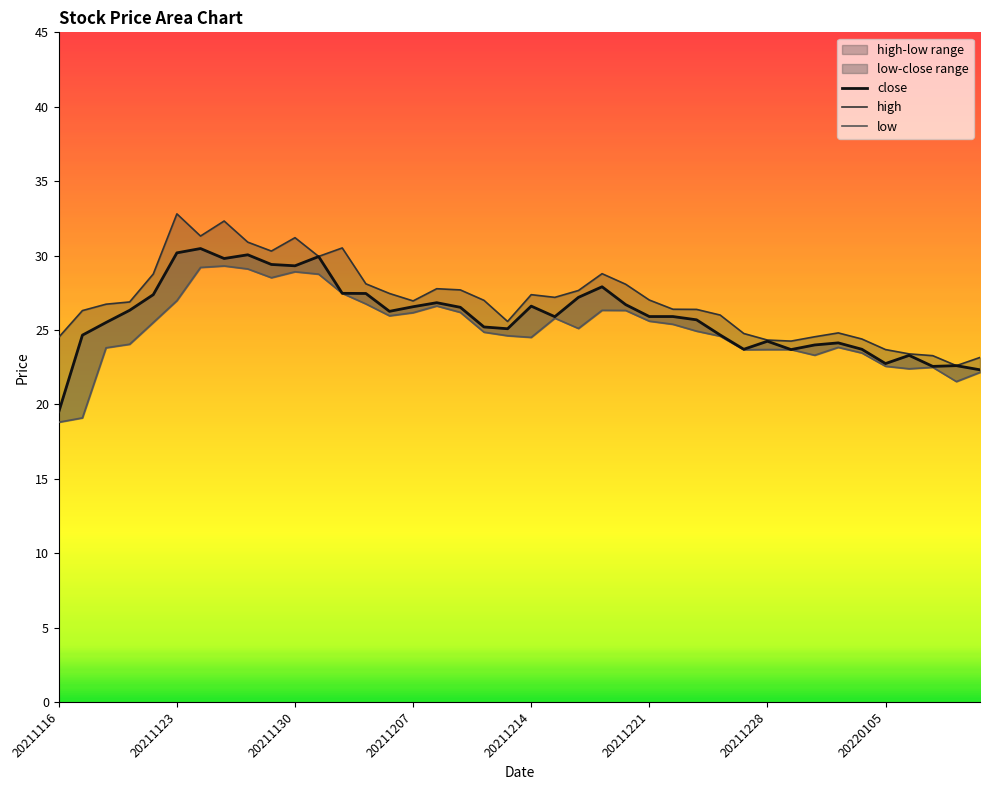

Reading left to right, list all the values displayed in this chart.

close: 20211116=19.5	20211117=24.6	20211118=25.5	20211119=26.3	20211122=27.4	20211123=30.2	20211124=30.5	20211125=29.8	20211126=30.1	20211129=29.4	20211130=29.3	20211201=29.9	20211202=27.5	20211203=27.4	20211206=26.2	20211207=26.6	20211208=26.8	20211209=26.5	20211210=25.2	20211213=25.1	20211214=26.6	20211215=25.9	20211216=27.2	20211217=27.9	20211220=26.7	20211221=25.9	20211222=25.9	20211223=25.7	20211224=24.7	20211227=23.7	20211228=24.2	20211229=23.7	20211230=24.0	20211231=24.1	20220104=23.7	20220105=22.7	20220106=23.3	20220107=22.6	20220110=22.6	20220111=22.3
high: 20211116=24.5	20211117=26.3	20211118=26.7	20211119=26.9	20211122=28.8	20211123=32.8	20211124=31.3	20211125=32.3	20211126=30.9	20211129=30.3	20211130=31.2	20211201=29.9	20211202=30.5	20211203=28.1	20211206=27.4	20211207=26.9	20211208=27.8	20211209=27.7	20211210=27.0	20211213=25.6	20211214=27.4	20211215=27.2	20211216=27.6	20211217=28.8	20211220=28.1	20211221=27.0	20211222=26.4	20211223=26.4	20211224=26.0	20211227=24.8	20211228=24.3	20211229=24.2	20211230=24.5	20211231=24.8	20220104=24.4	20220105=23.7	20220106=23.4	20220107=23.3	20220110=22.6	20220111=23.1
low: 20211116=18.8	20211117=19.1	20211118=23.8	20211119=24.0	20211122=25.5	20211123=27.0	20211124=29.2	20211125=29.3	20211126=29.1	20211129=28.5	20211130=28.9	20211201=28.8	20211202=27.5	20211203=26.8	20211206=25.9	20211207=26.2	20211208=26.6	20211209=26.2	20211210=24.9	20211213=24.6	20211214=24.5	20211215=25.8	20211216=25.1	20211217=26.3	20211220=26.3	20211221=25.6	20211222=25.4	20211223=24.9	20211224=24.6	20211227=23.7	20211228=23.7	20211229=23.7	20211230=23.3	20211231=23.8	20220104=23.4	20220105=22.6	20220106=22.4	20220107=22.5	20220110=21.5	20220111=22.1